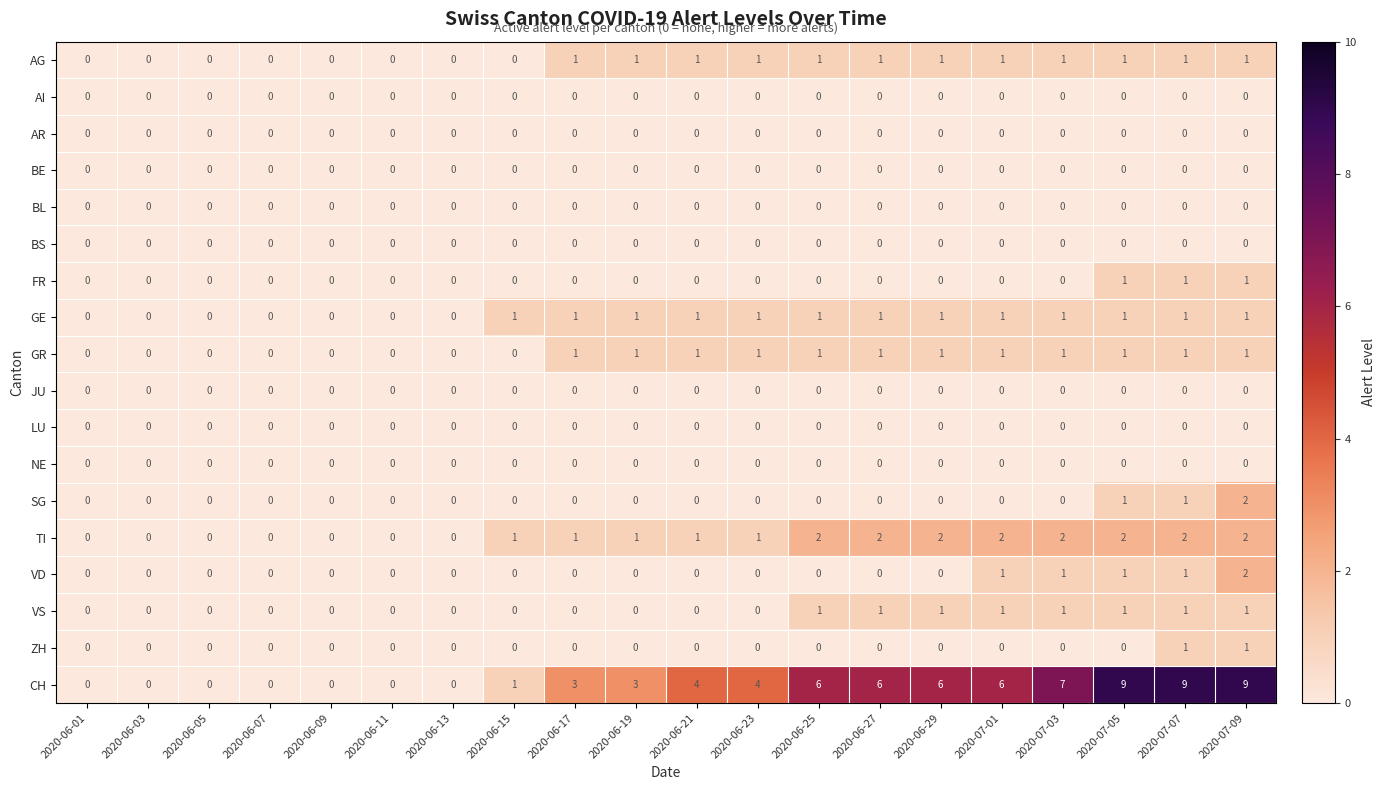

What is the maximum value shown in the chart?

9